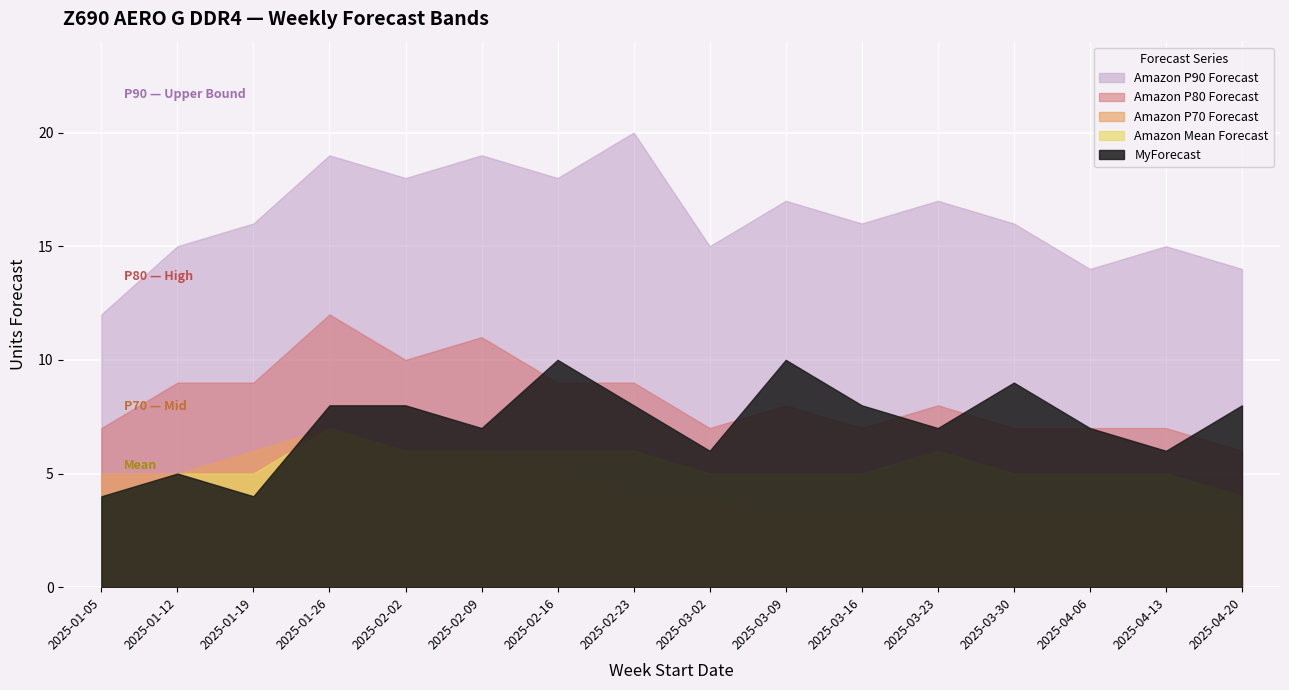

True or false: Amazon P90 Forecast and Amazon P70 Forecast cross at least once.

False